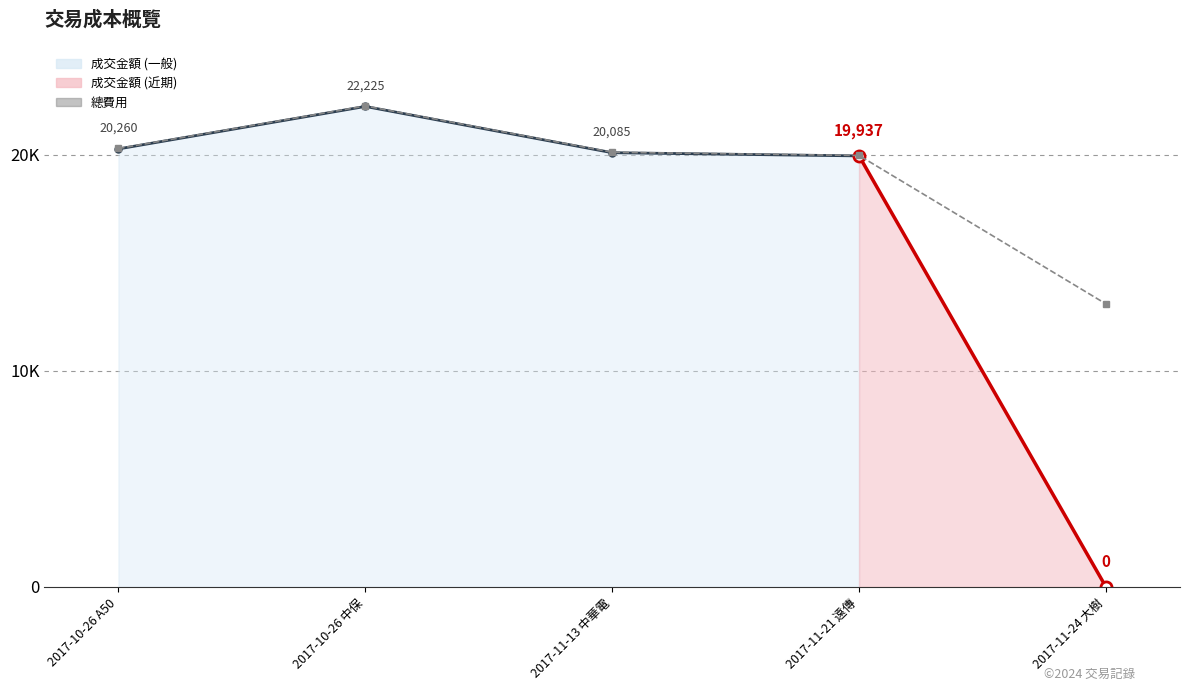

What is the label of the 3rd point from the right?

2017-11-13 中華電